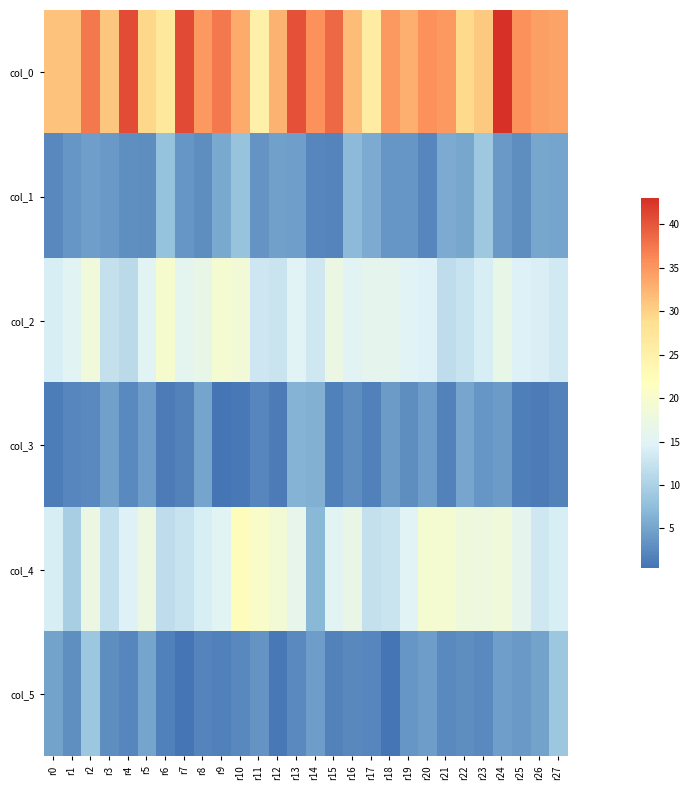

What is the total value across all series at r3?

67.1